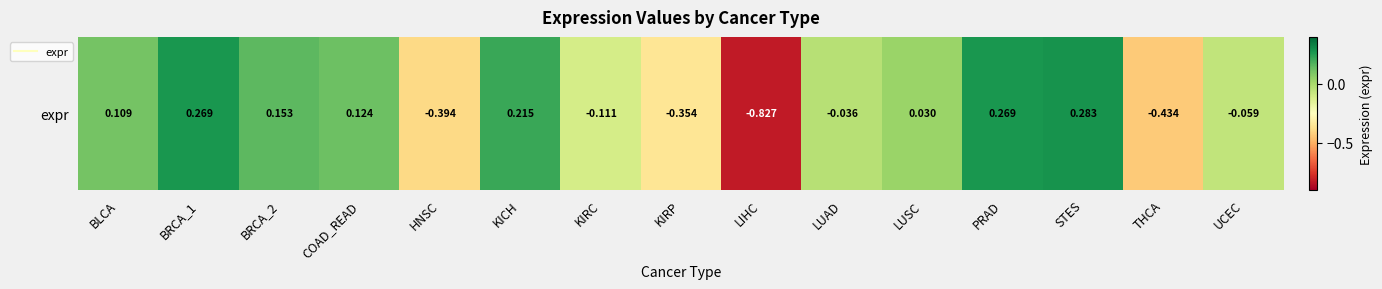

The chart shows a value of 0.1 at STES. True or false?

False